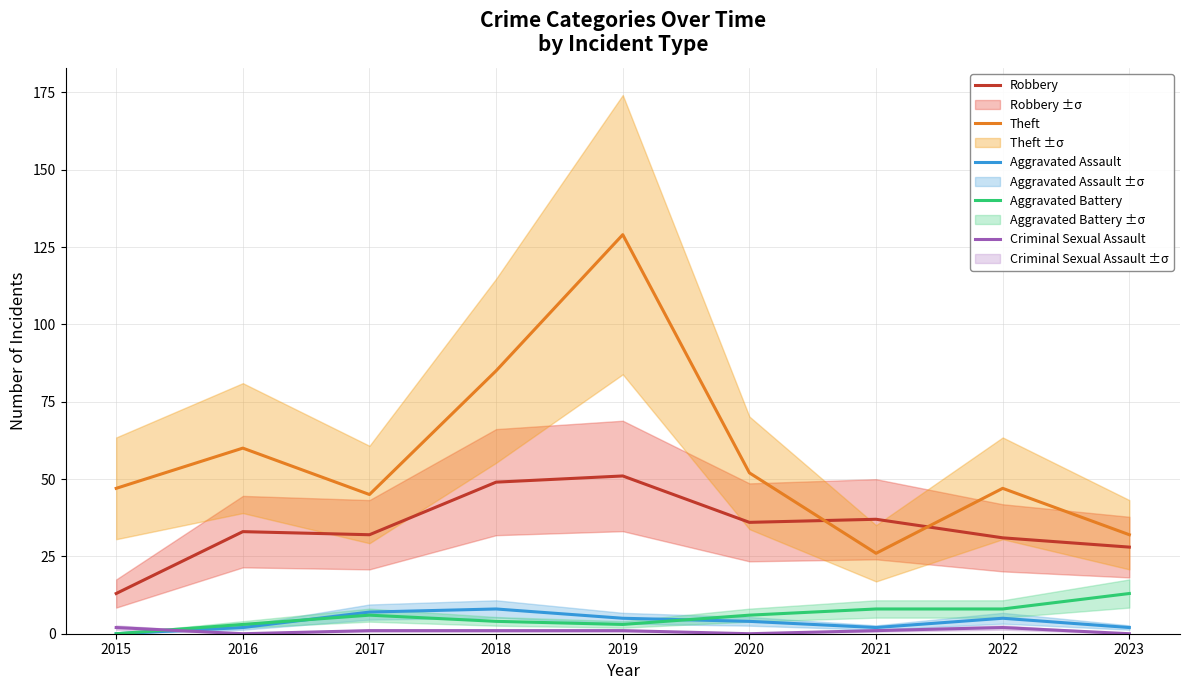

True or false: Aggravated Battery has more than 2 interior local peaks.

False